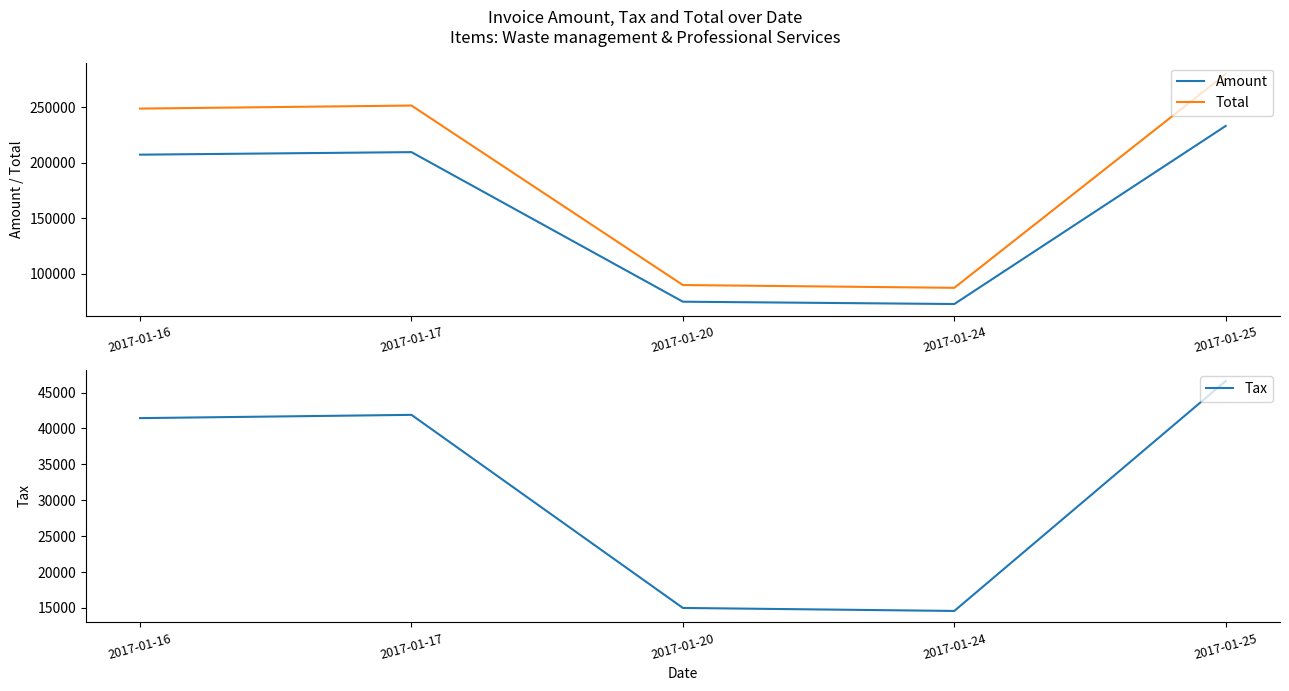

Where is Tax nearest to the value 30592?

2017-01-16